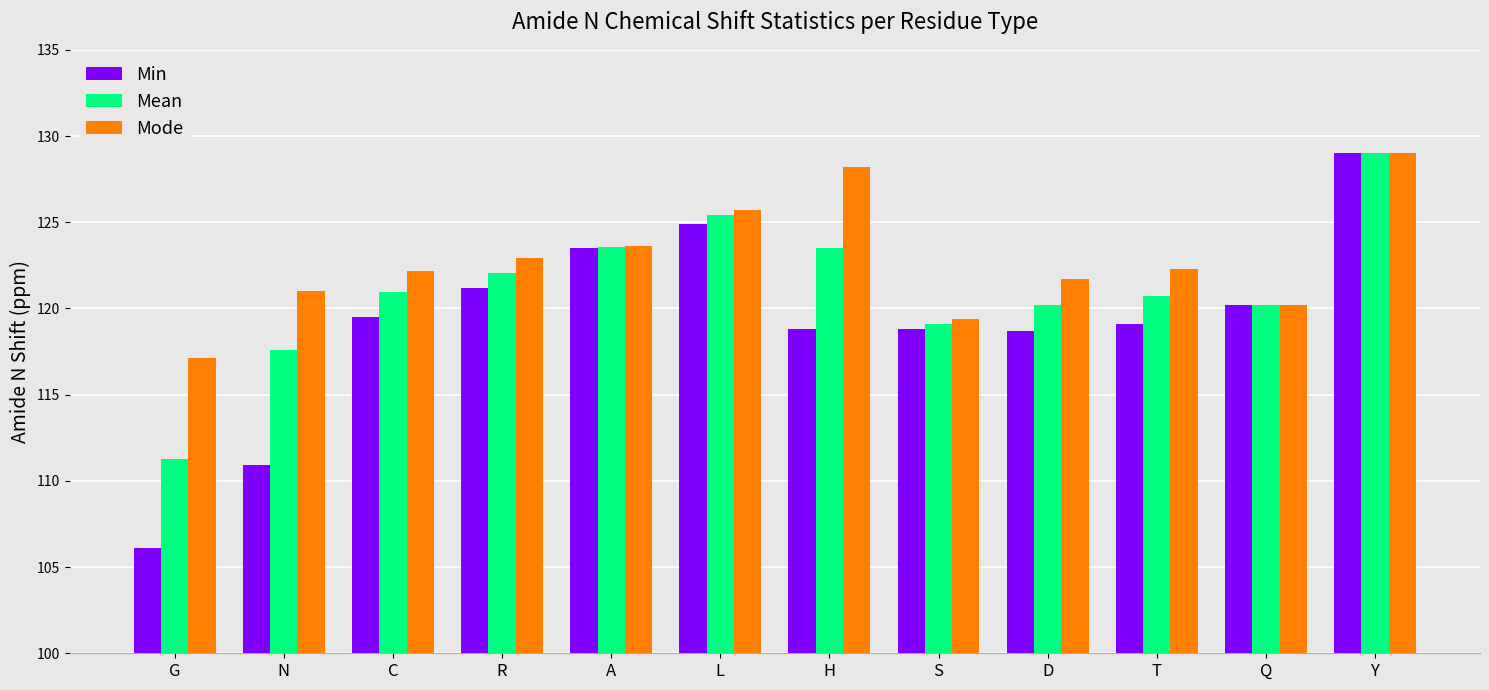

True or false: Min has a value of 118.8 at S.

True